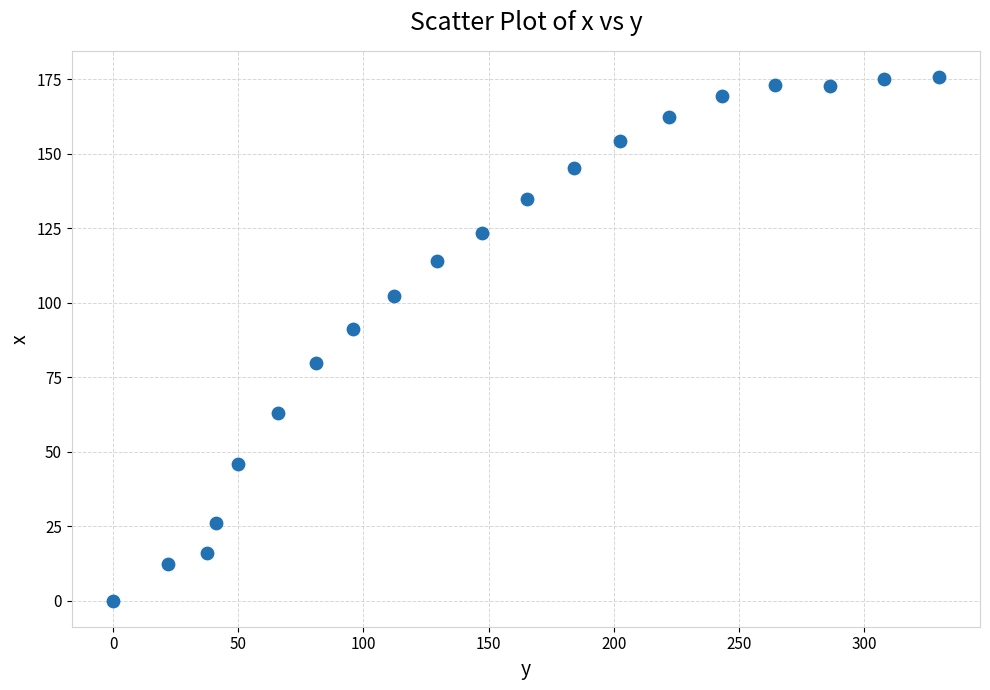

What Y value in the scatter plot is closest to 87?

91.2